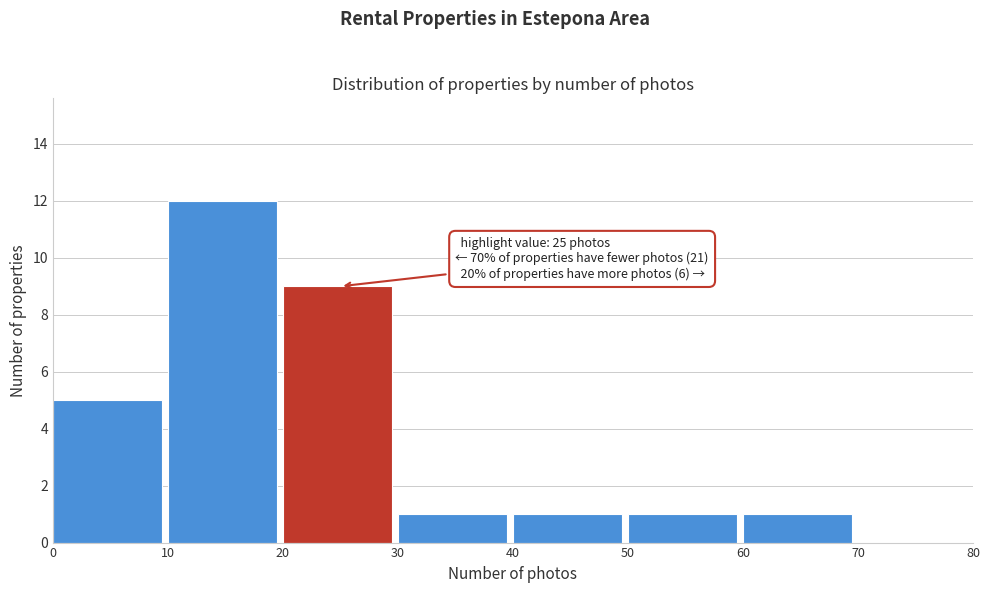

Which range on the x-axis has the tallest bar?

10 to 20